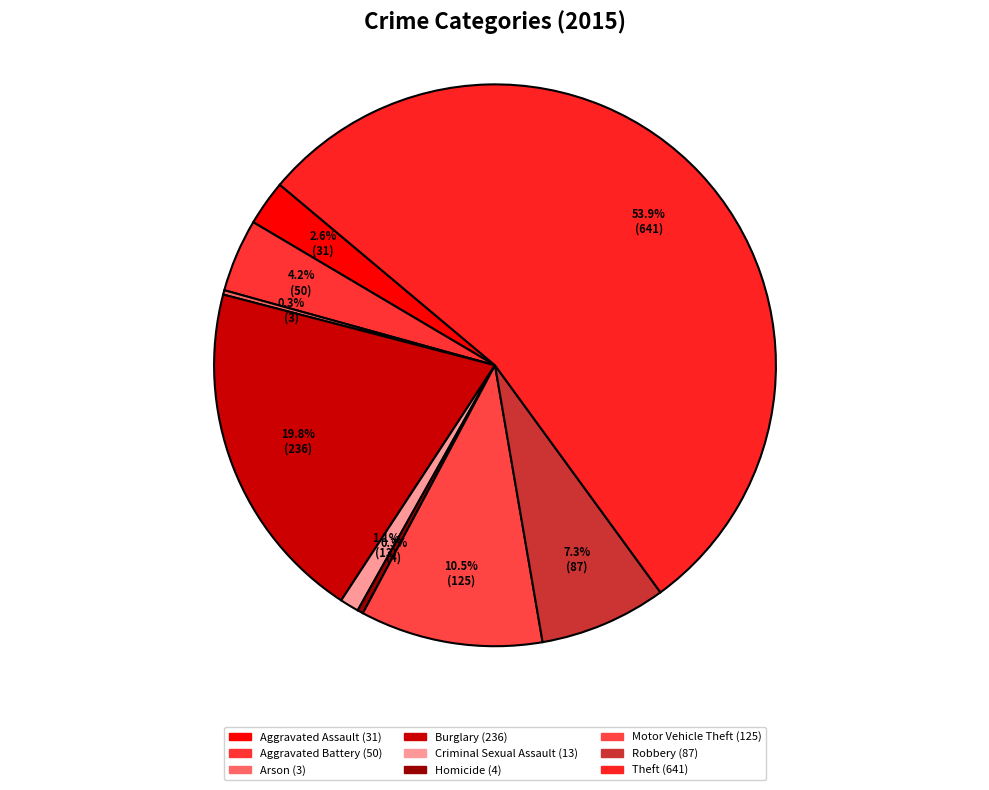

To the nearest percent, what is the difference between the largest and smallest slice percentages?

54%